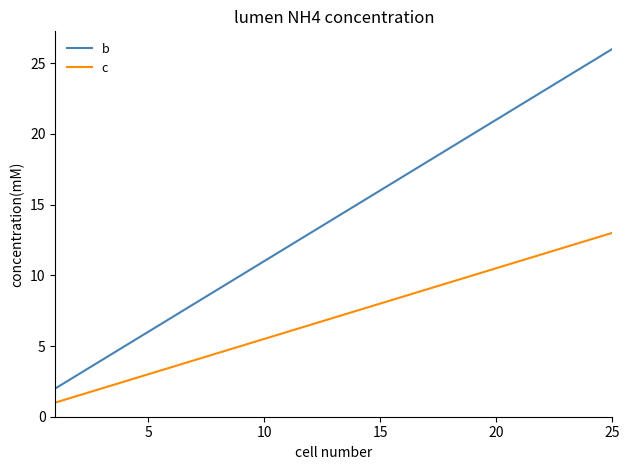

Which series has the largest total across all categories?

b